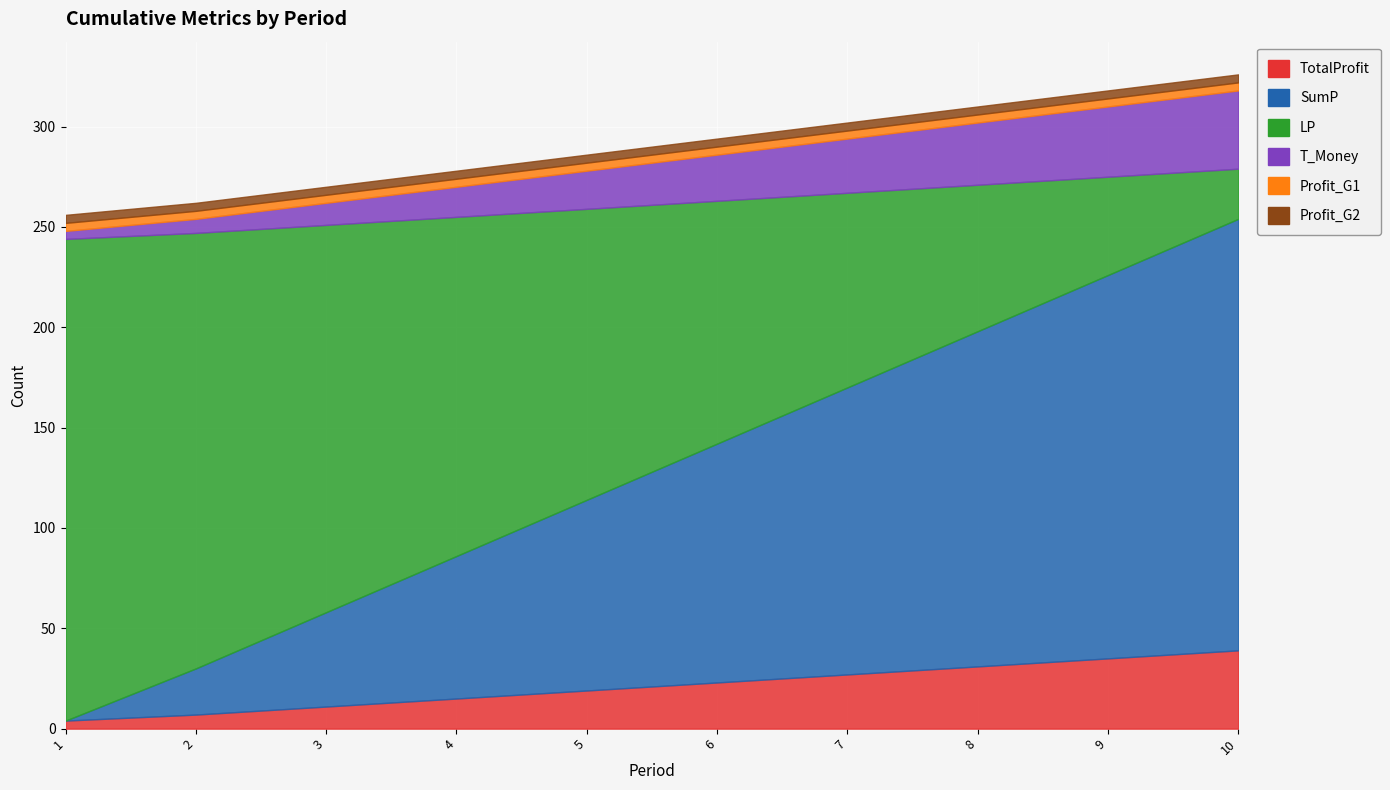

Which series has the largest range (max minus min)?

SumP